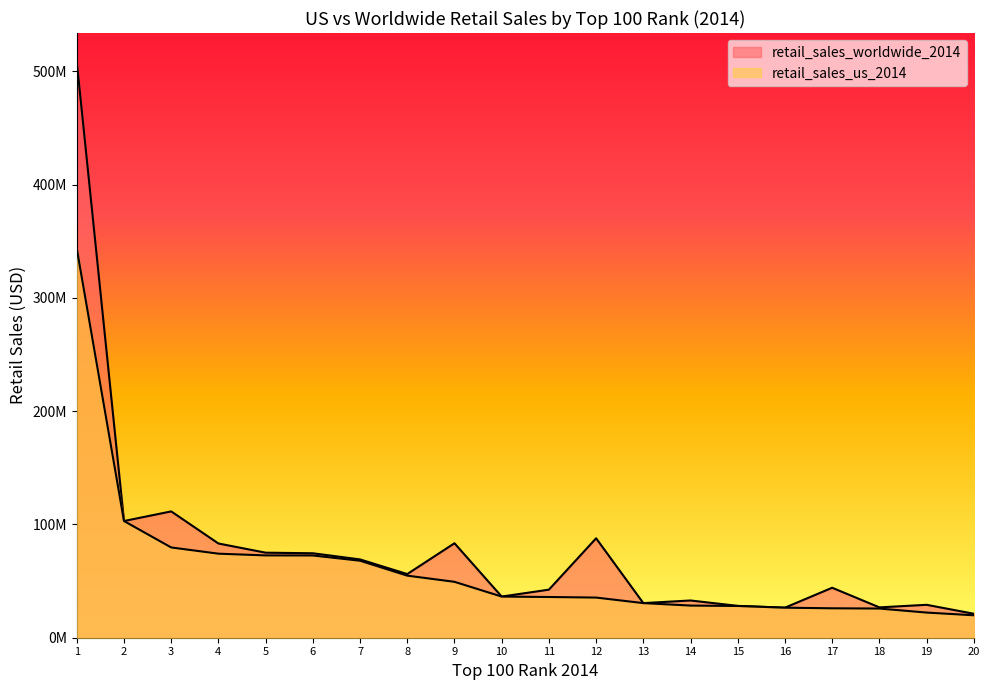

What are all the series names shown in the legend?

retail_sales_us_2014, retail_sales_worldwide_2014